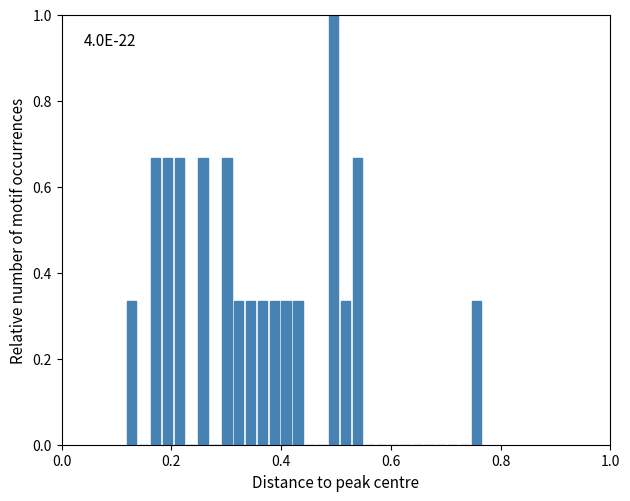

Around what value on the x-axis is the tallest bar? Give the approximate position of its centre, as read against the axis.

0.50